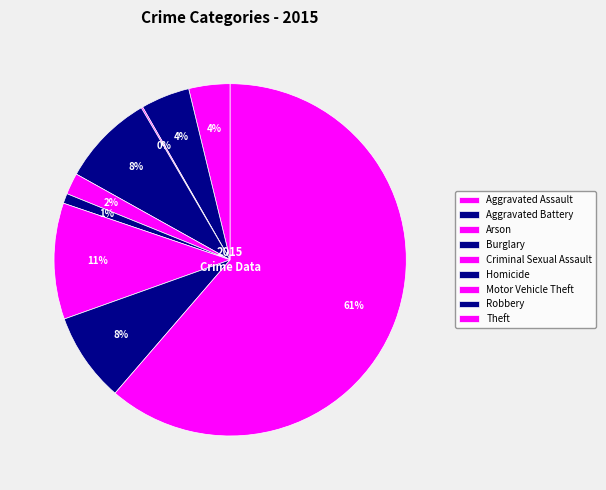

Which category has the smallest portion of the pie?

Arson